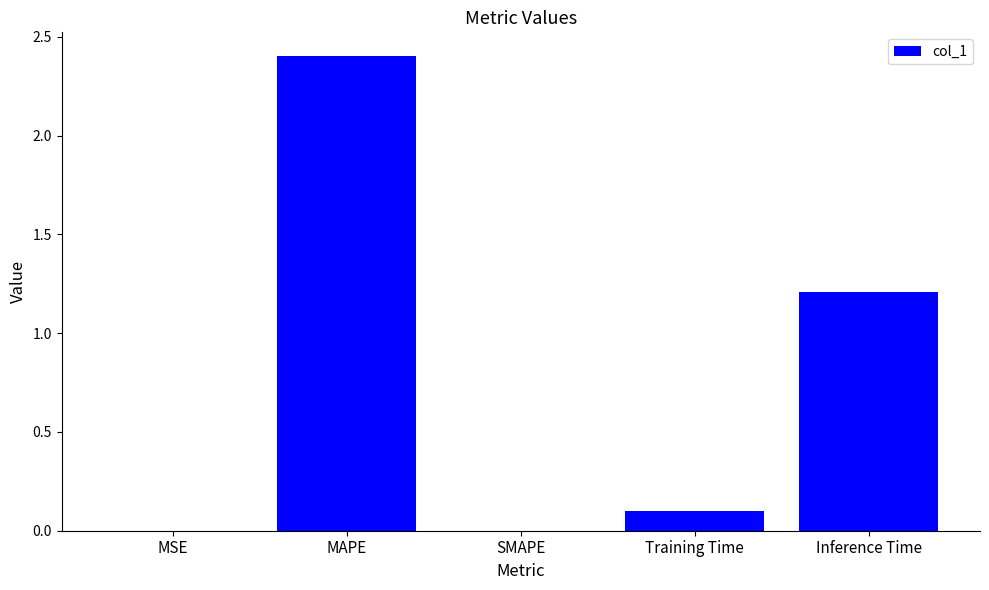

Are the bars horizontal?

No